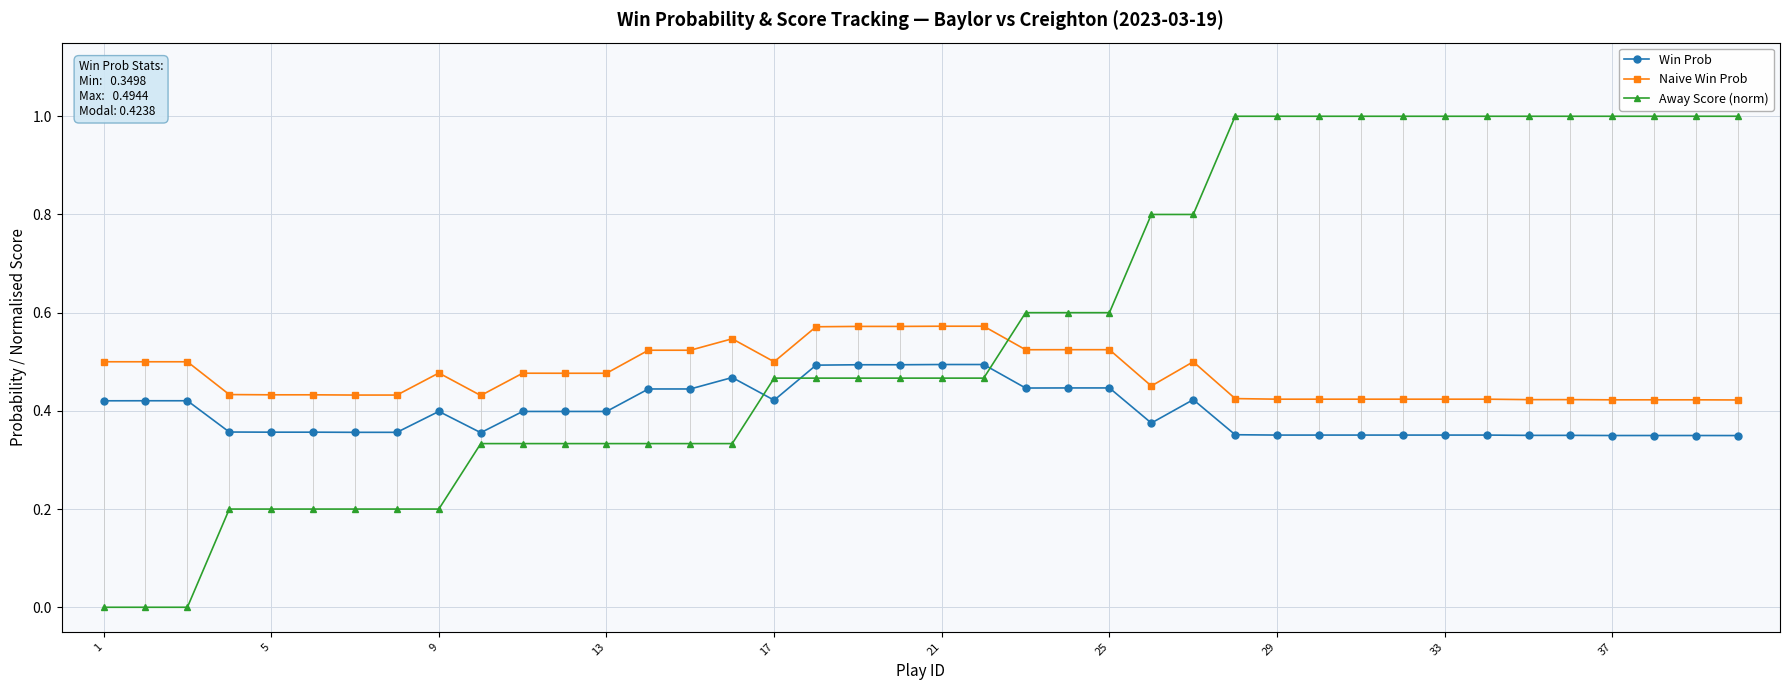

In Naive Win Prob, how many points are lower than both neighbors (excluding endpoints)?

4